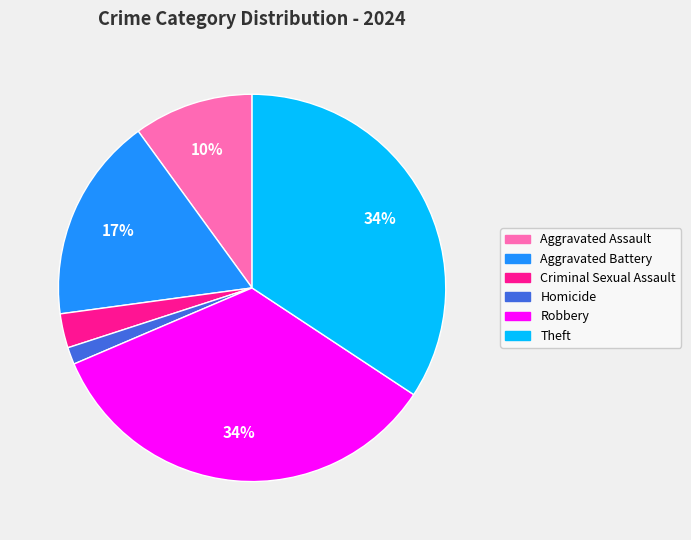

To the nearest percent, what percentage of the pie is Criminal Sexual Assault?

3%